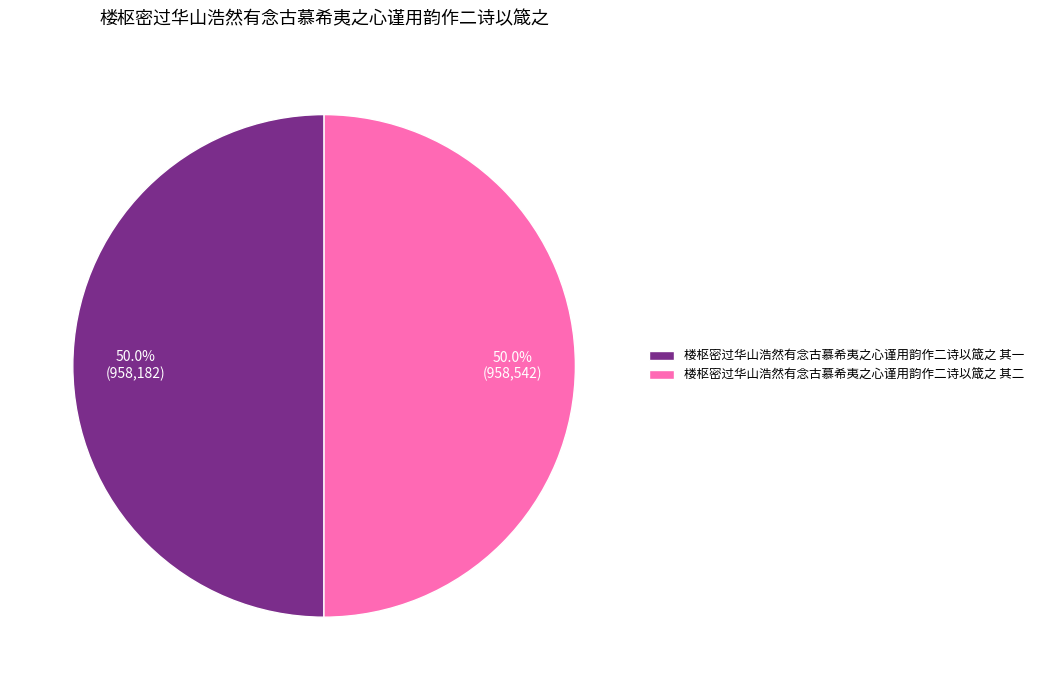

What portion of the pie excludes 楼枢密过华山浩然有念古慕希夷之心谨用韵作二诗以箴之 其二?

50.0%